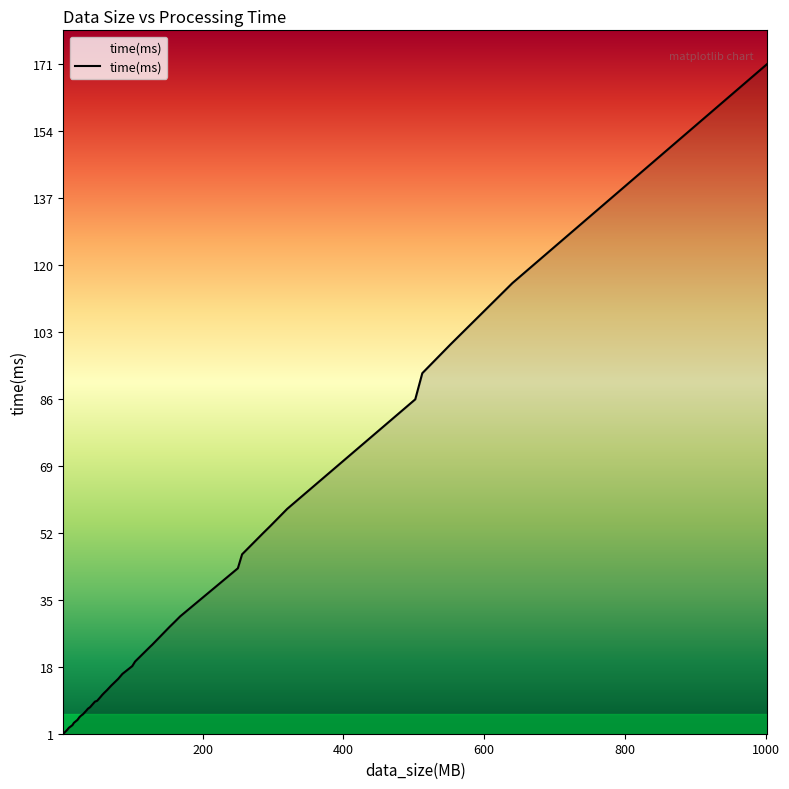

What is the difference between the maximum and minimum values?

170.0